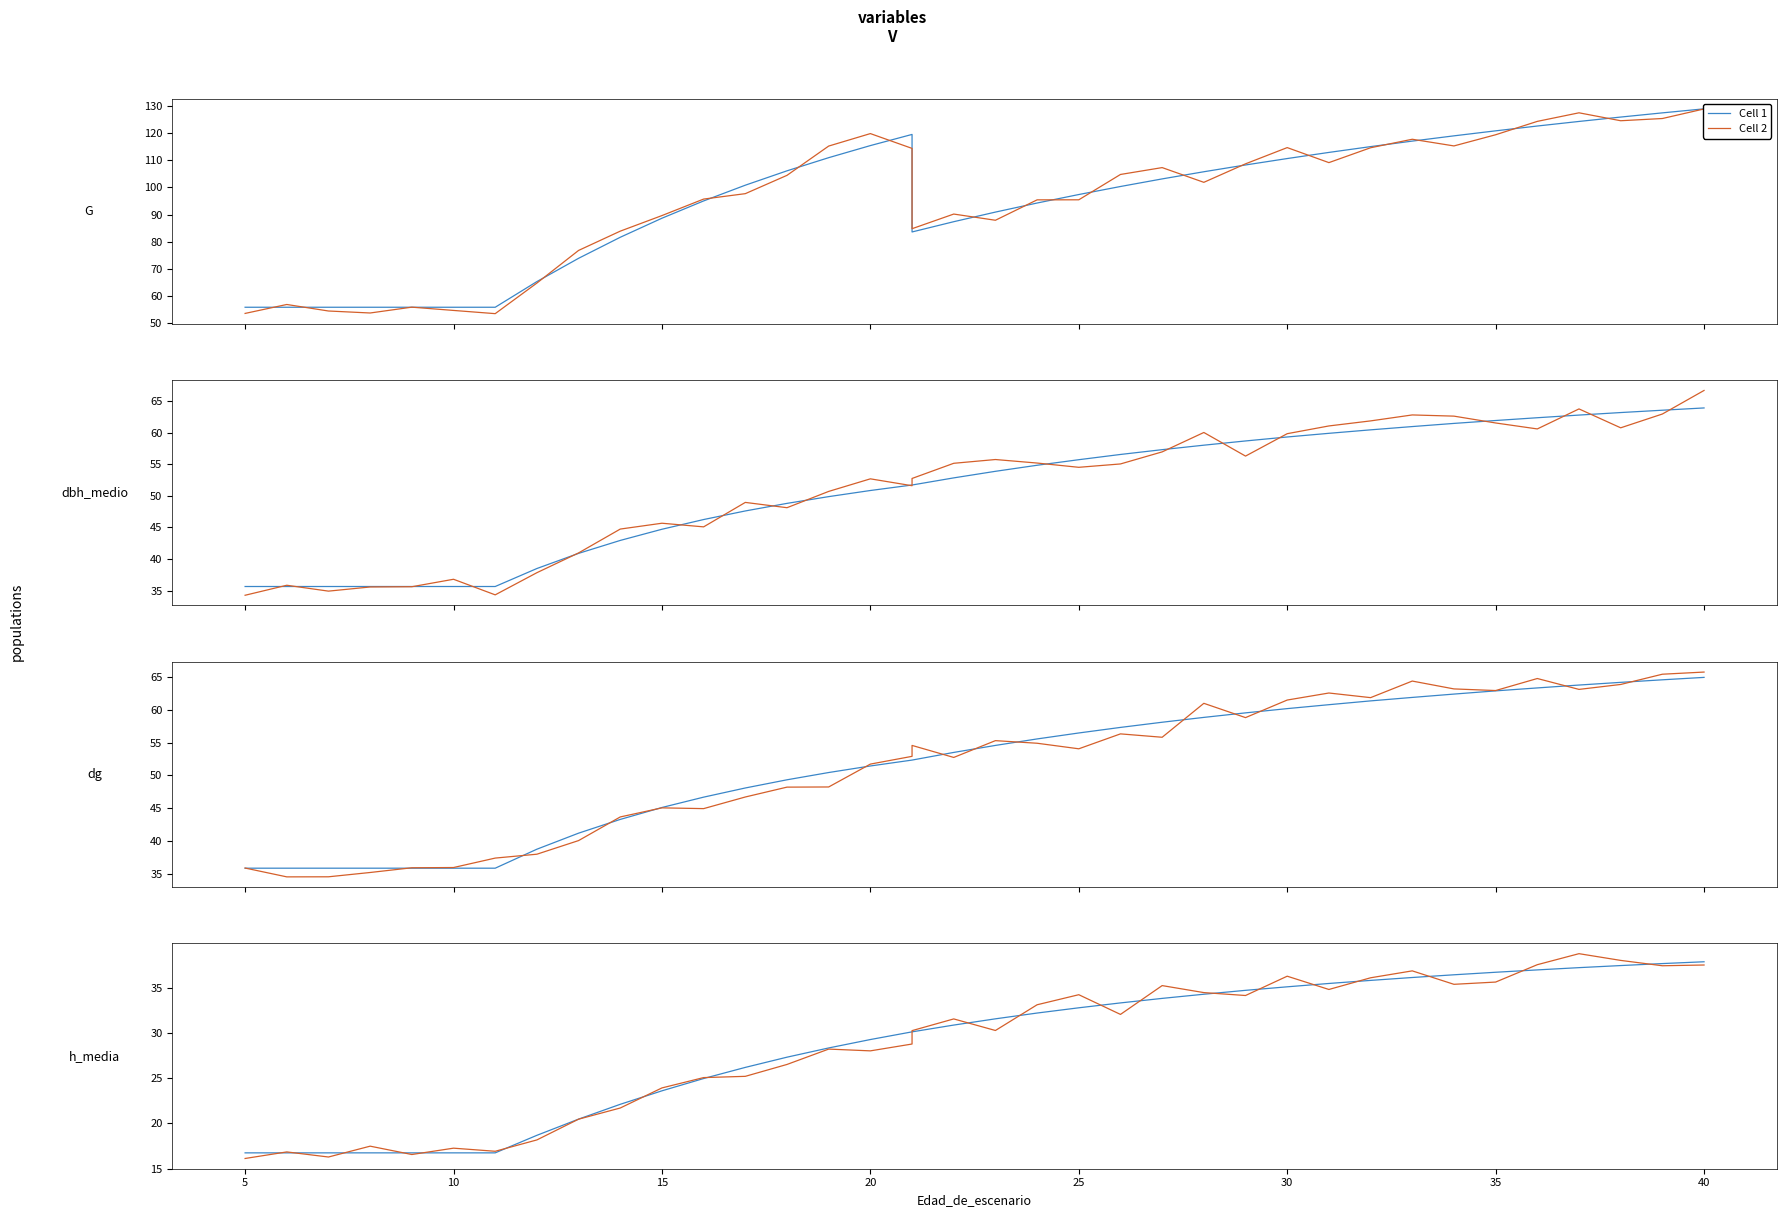

What is the difference between the highest and lowest values at 35?

0.5